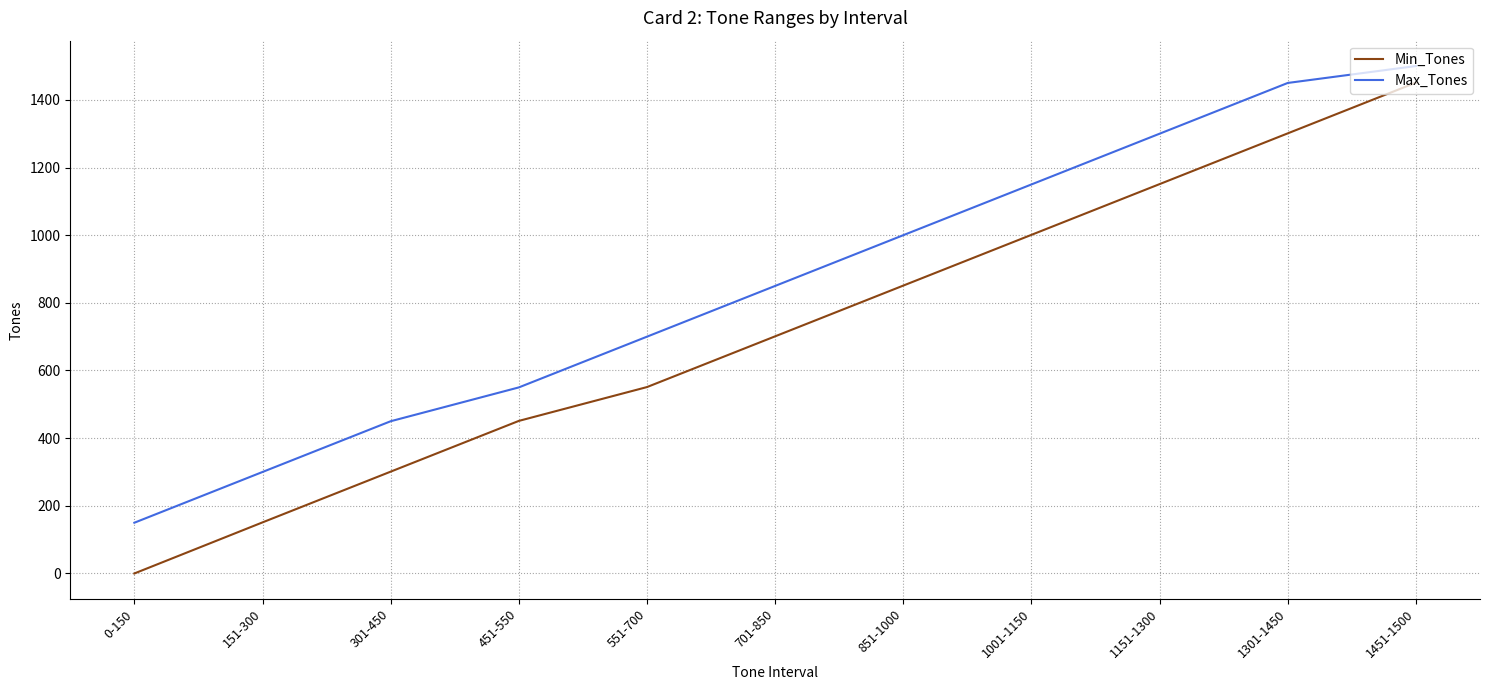

What is the difference between the Max_Tones values at 301-450 and 151-300?

150